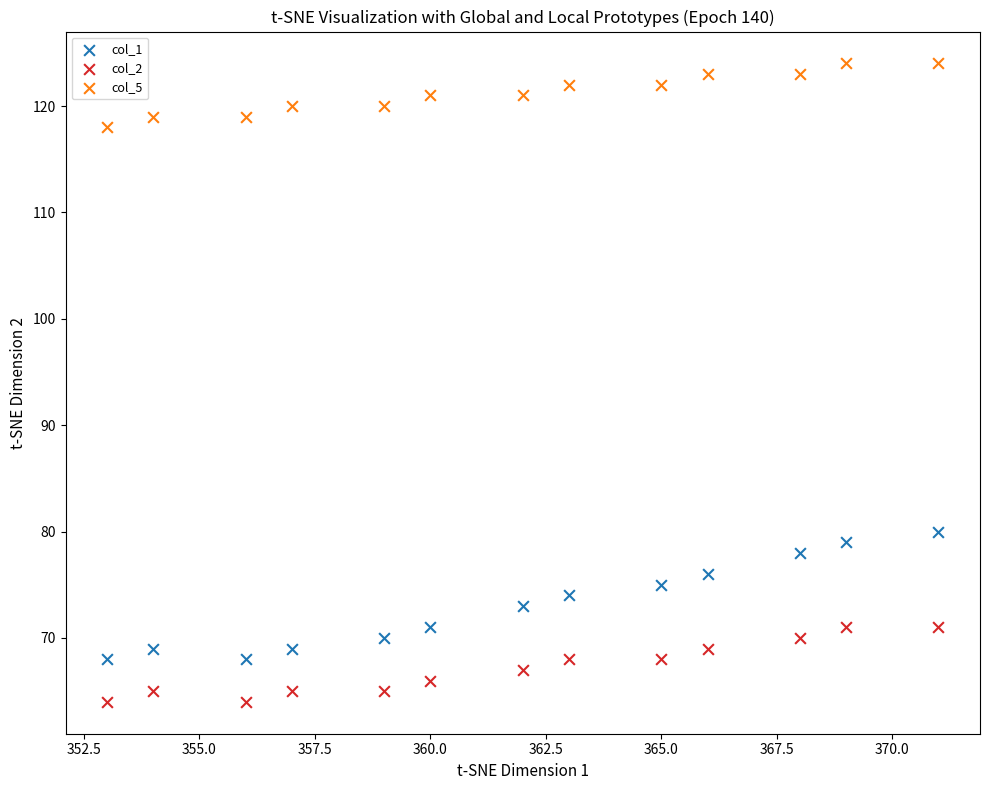

Which series reaches the minimum Y coordinate?

col_2